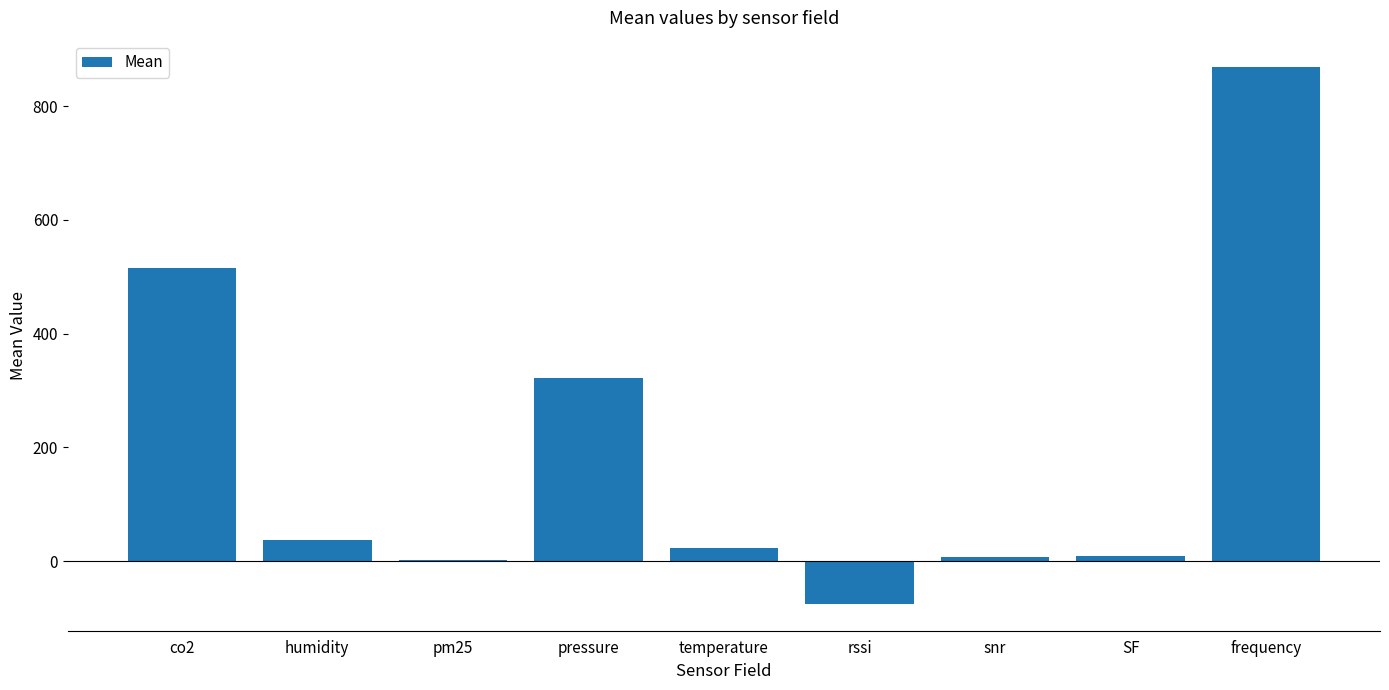

What is the sum of all values?

1711.4